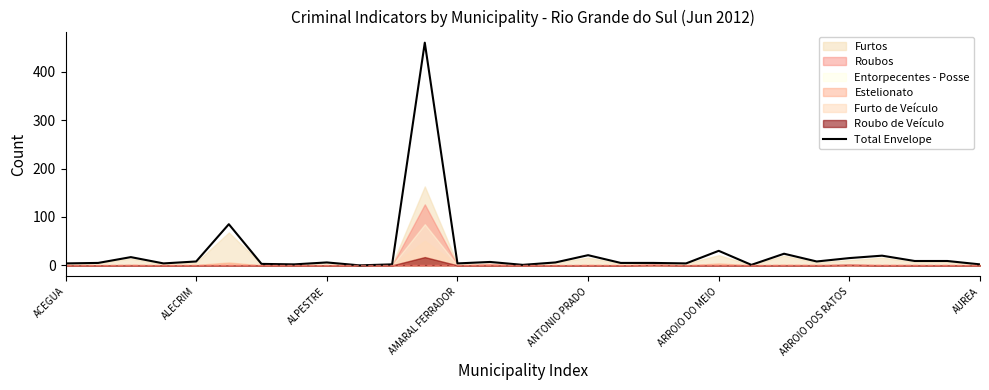

The Total Envelope series shows 30 at ARROIO DO MEIO. True or false?

True